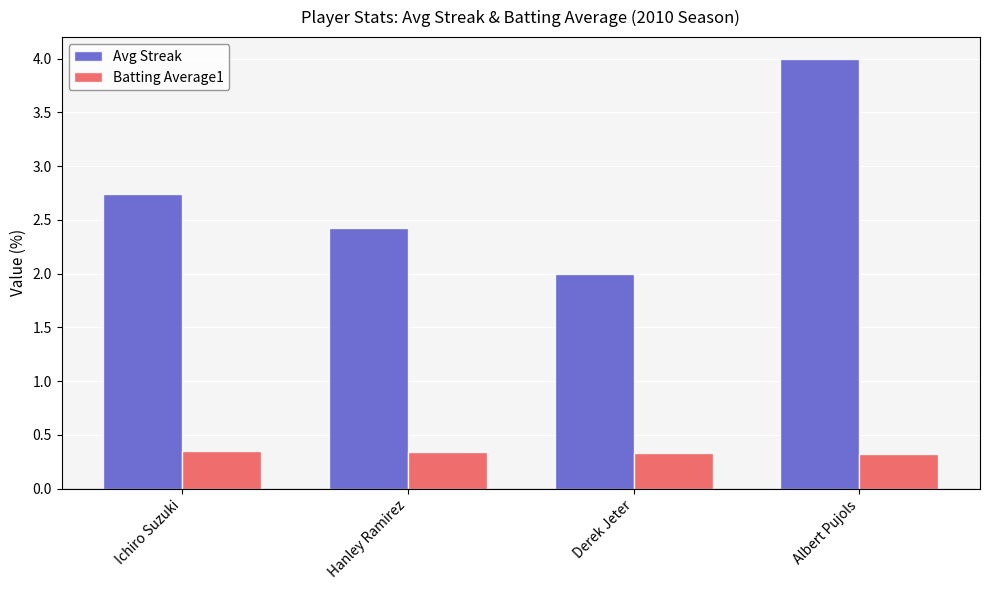

Count the number of data series in this chart.

2